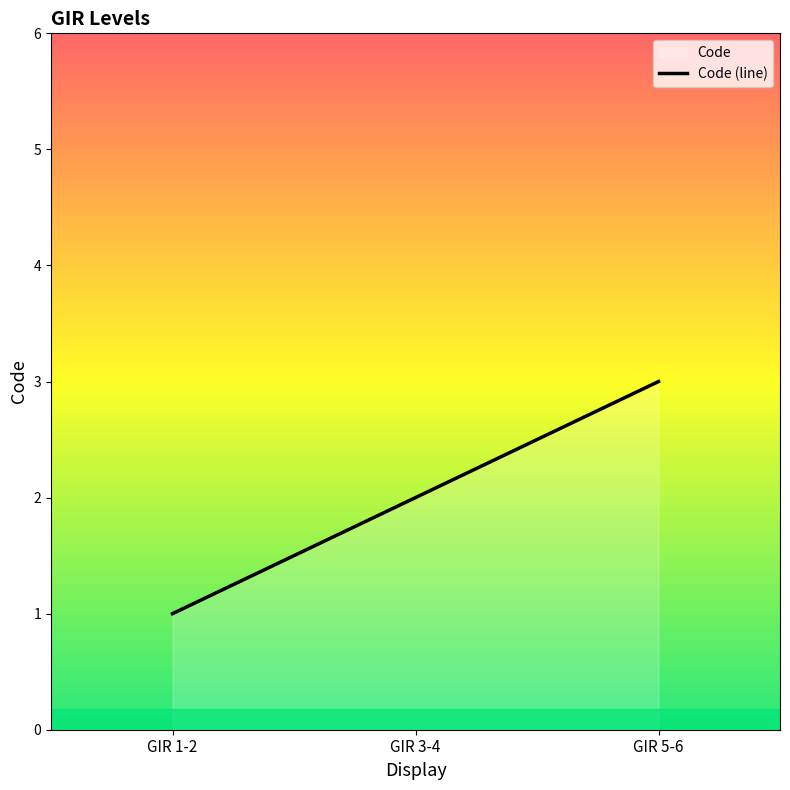

What is the difference between the values at GIR 1-2 and GIR 3-4?

1